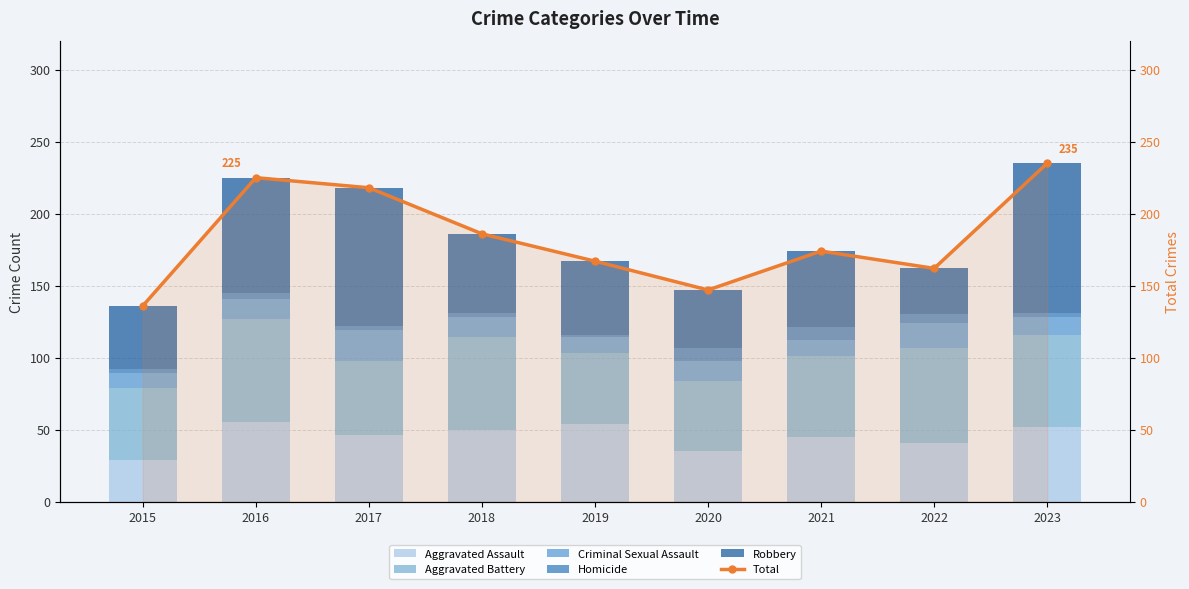

What is the sum of the Total values at 2023 and 2021?

409